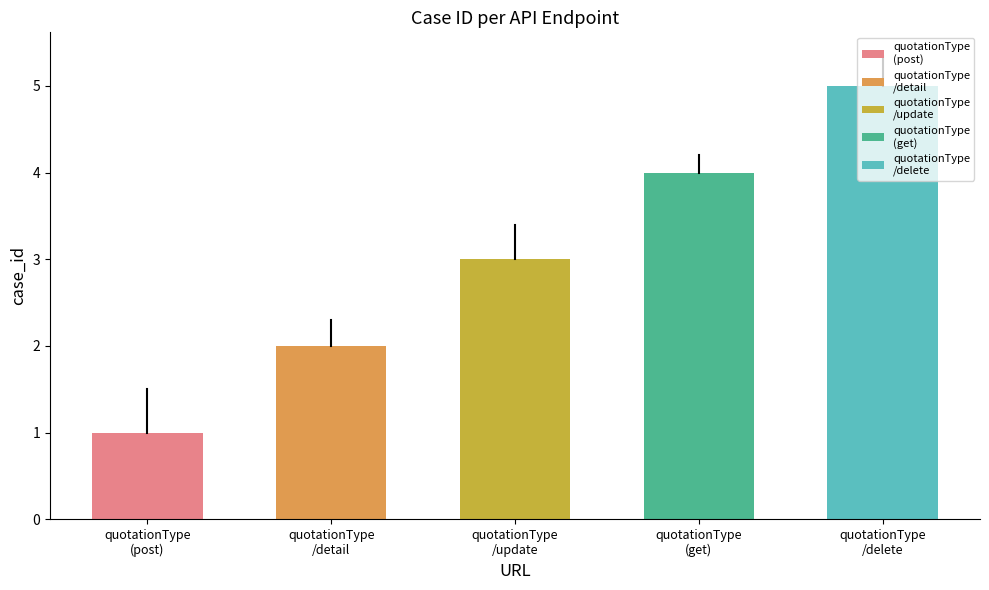

What is the sum of the values at /api/product/quotationType and /api/product/quotationType/delete?

9